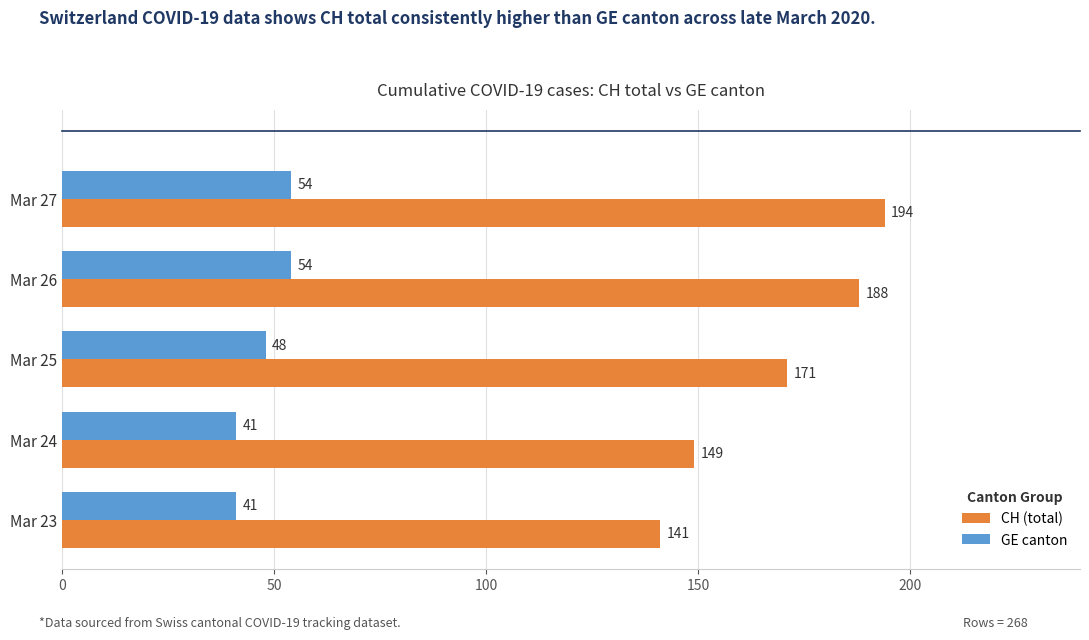

What is the approximate value of CH (total) at Mar 24?

149